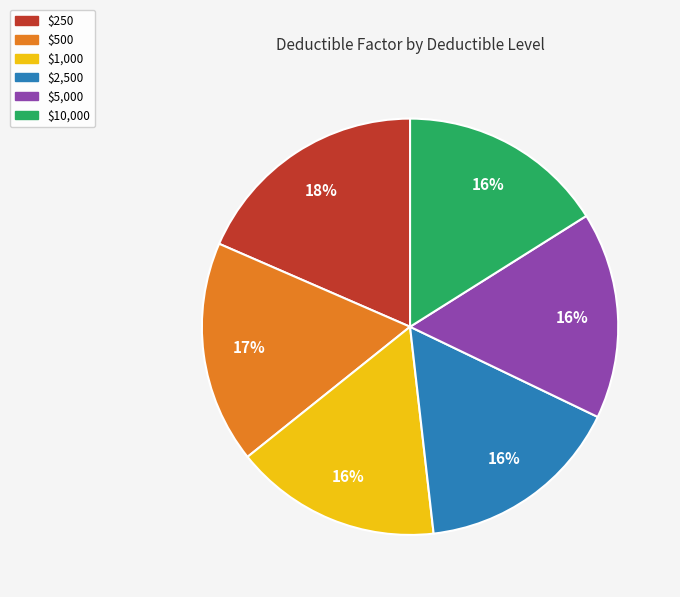

Which slice is the largest?

$250